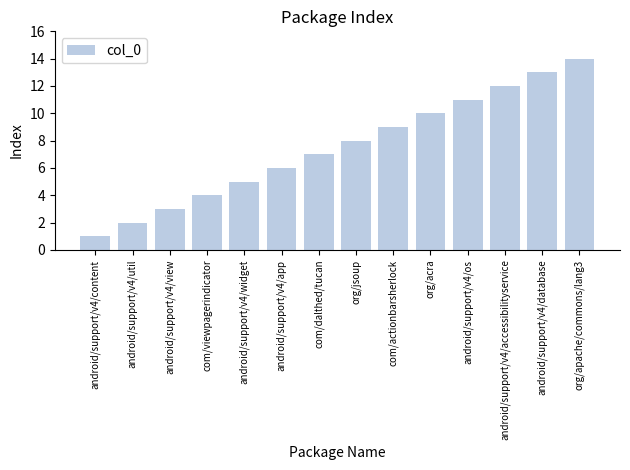

The chart shows a value of 4 at com/viewpagerindicator. True or false?

True